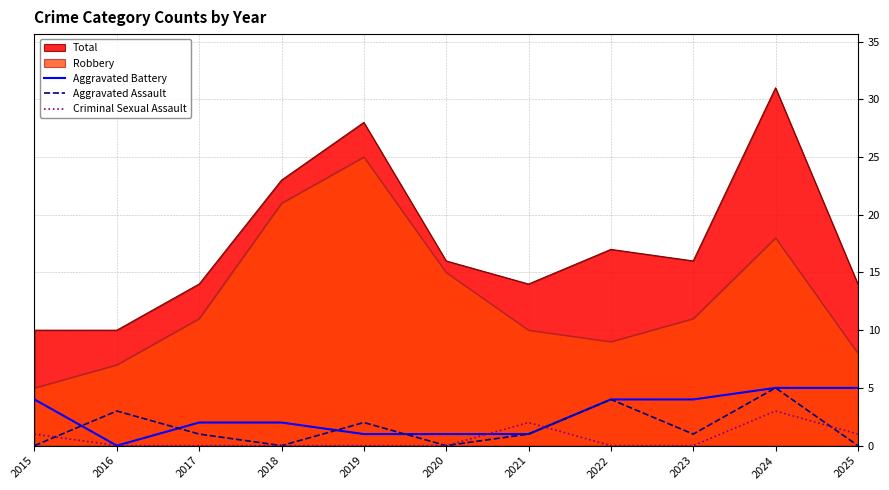

List the labels in order of Aggravated Assault value, smallest first.

2015, 2018, 2020, 2025, 2017, 2021, 2023, 2019, 2016, 2022, 2024